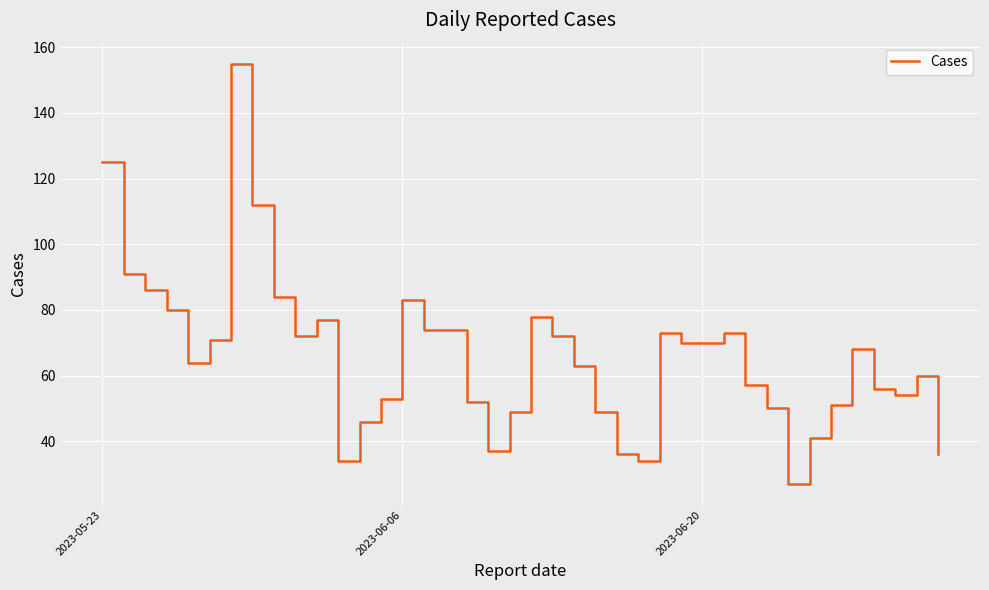

What is the smallest value displayed?

27